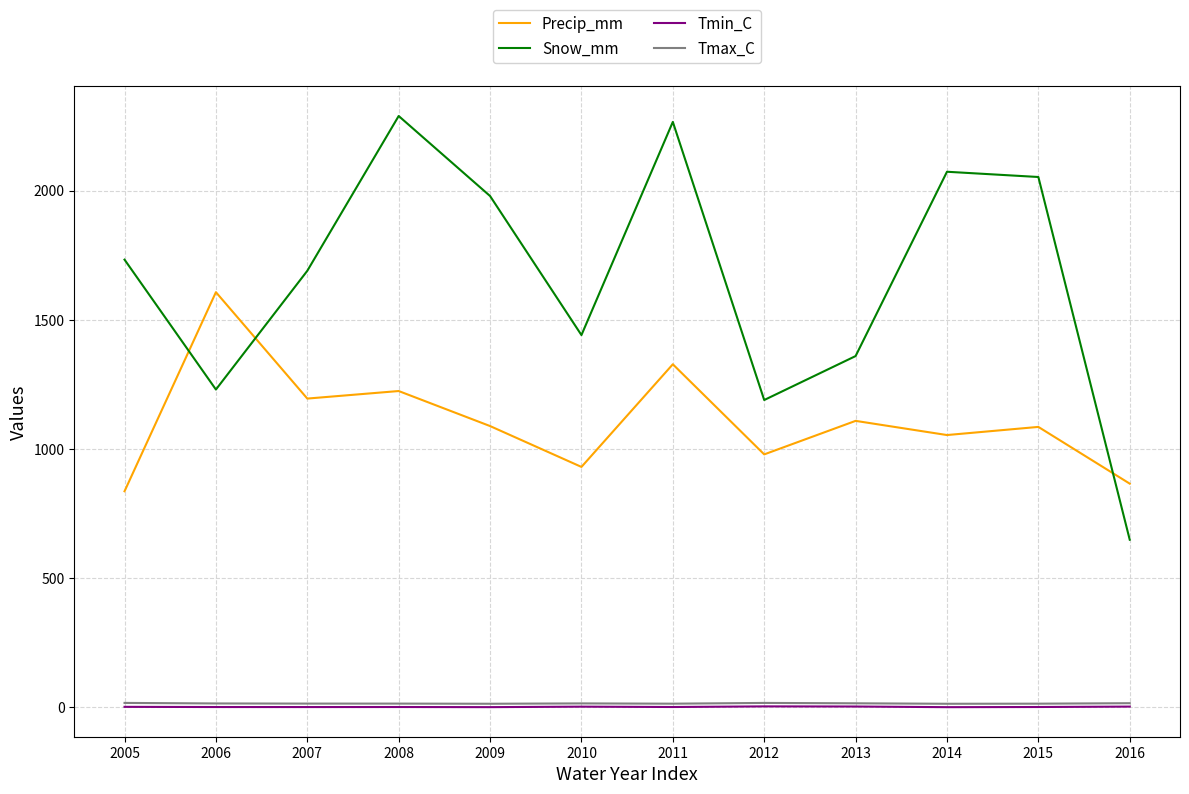

True or false: Snow_mm and Tmin_C cross at least once.

False